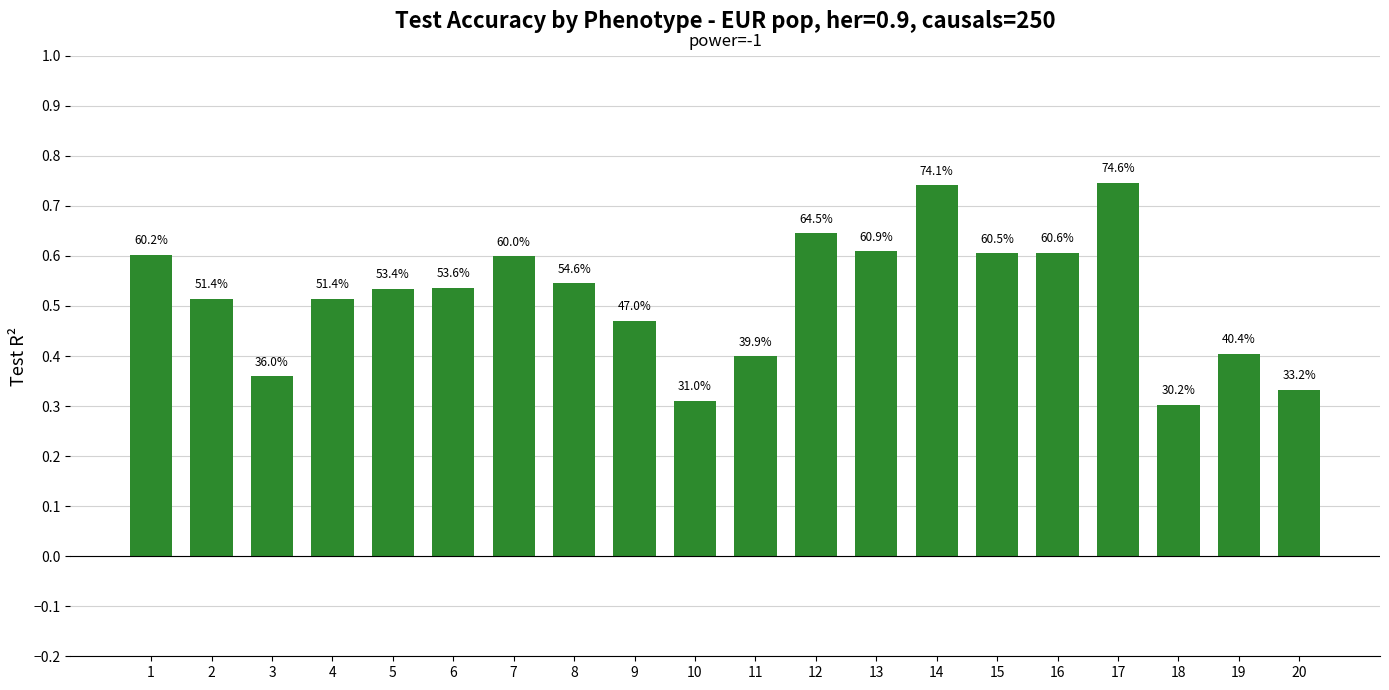

What is the value of the 1st bar from the left?

0.6